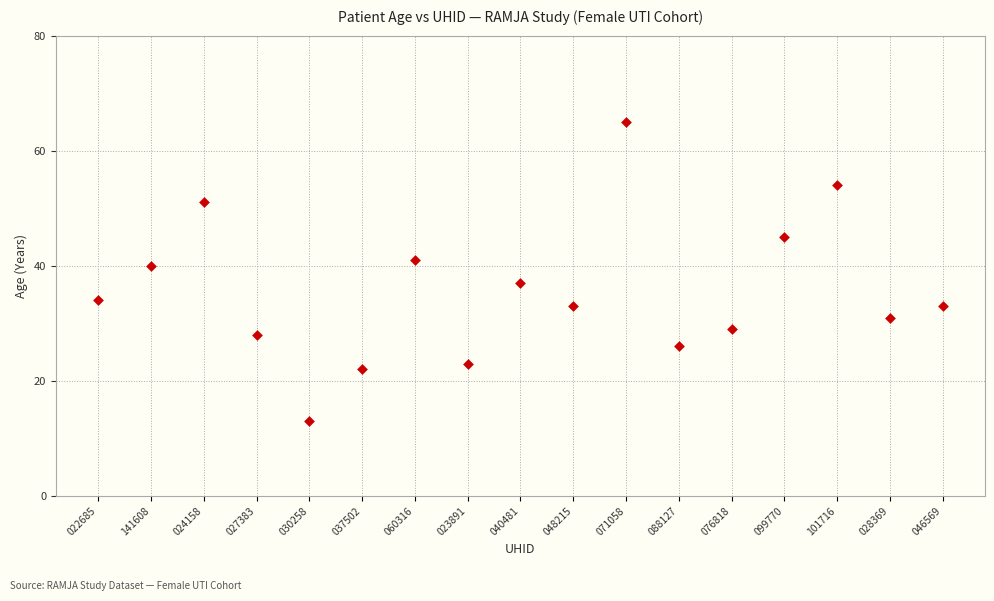

What Y value in the scatter plot is closest to 39?

40